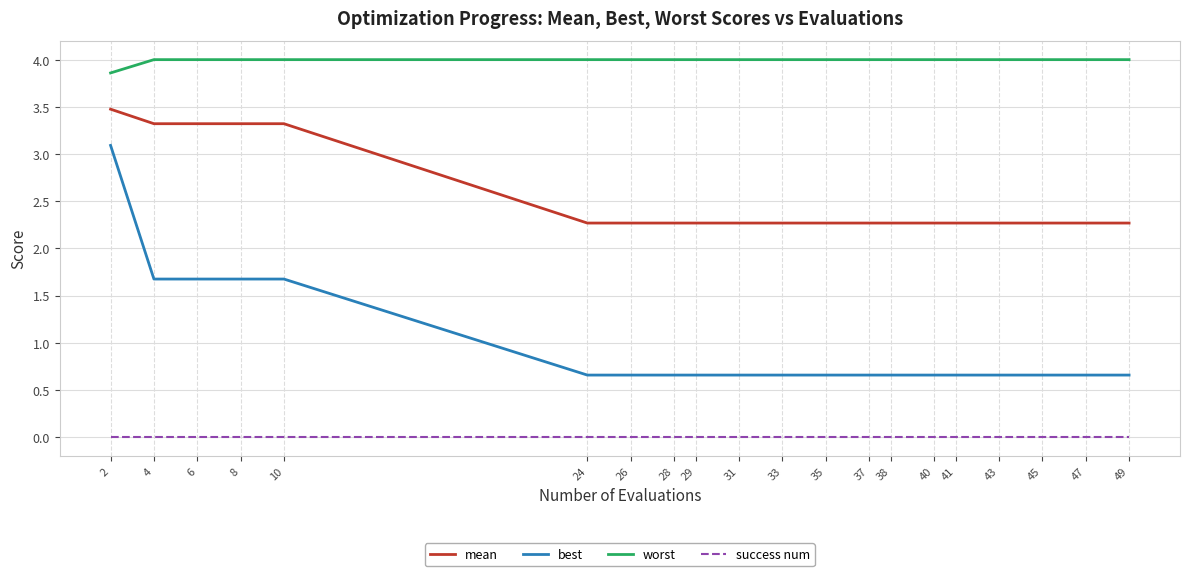

Does the chart display data point markers on the line(s)?

No